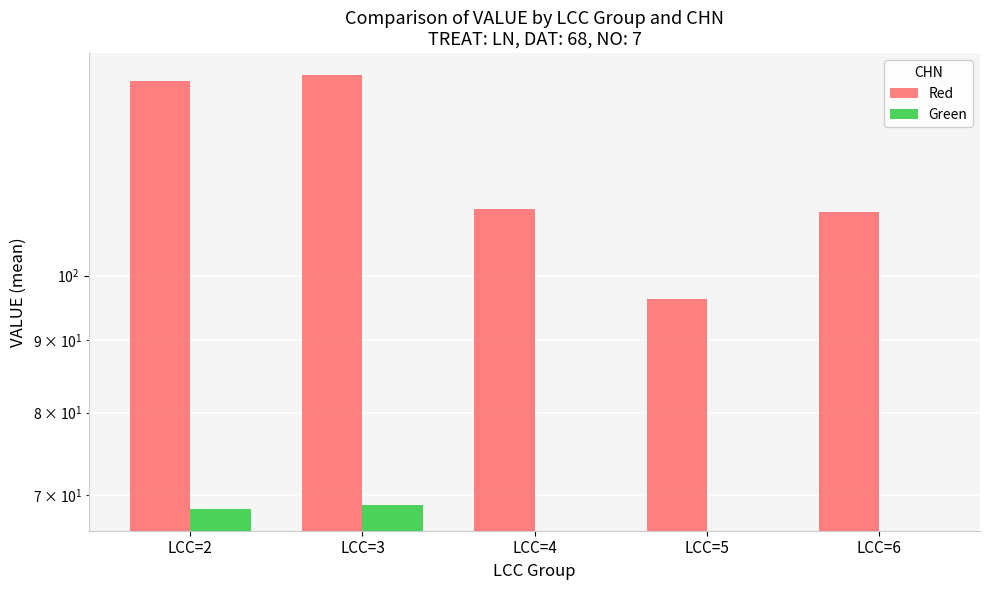

Reading left to right, what are all the values shown in this chart?

Red: LCC=2=137.2	LCC=3=138.6	LCC=4=111.4	LCC=5=96.2	LCC=6=110.9
Green: LCC=2=68.4	LCC=3=68.8	LCC=4=0.0	LCC=5=0.0	LCC=6=0.0